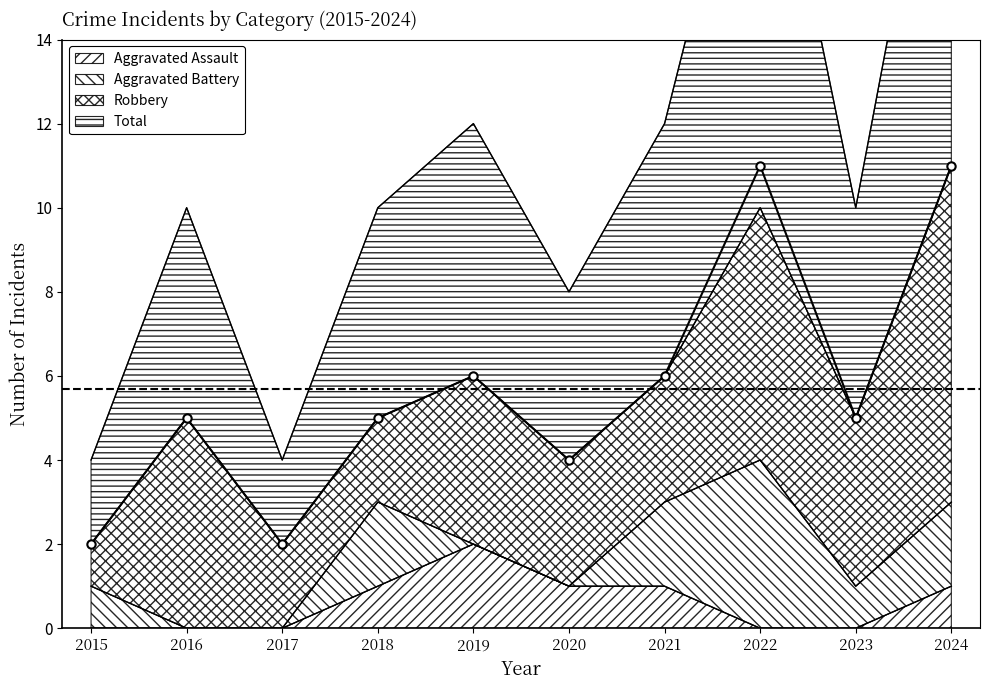

At which label does Aggravated Assault reach its peak?

2019